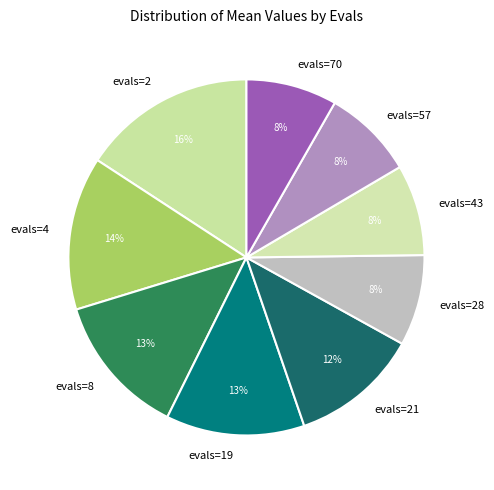

Does evals=21 account for over 50% of the chart?

No